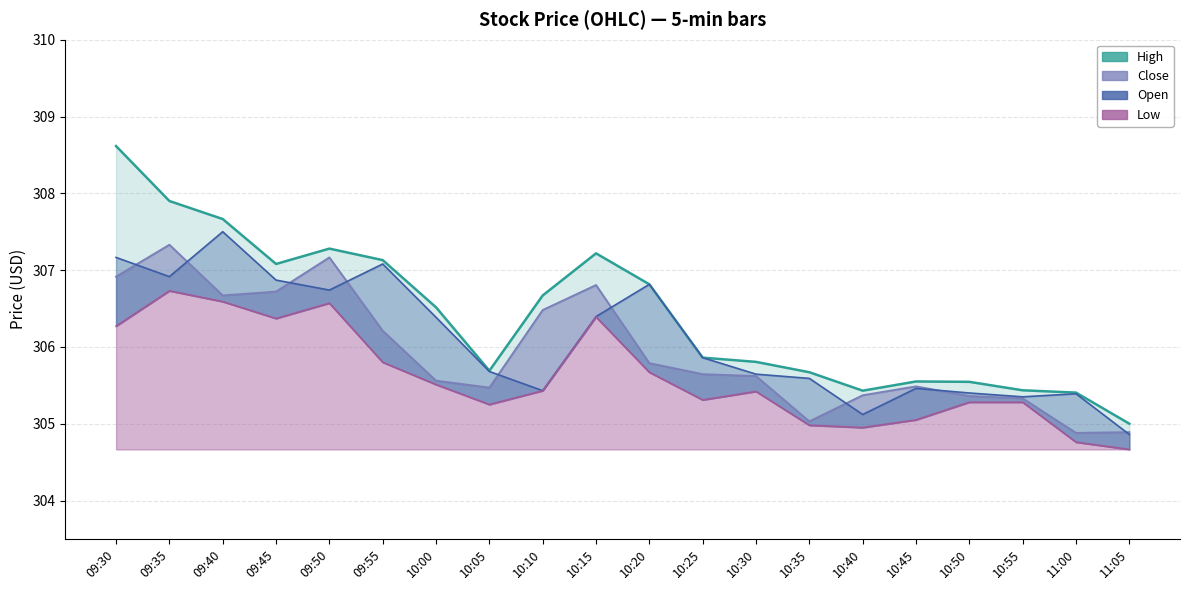

What is the difference between the maximum and second lowest values?

3.2